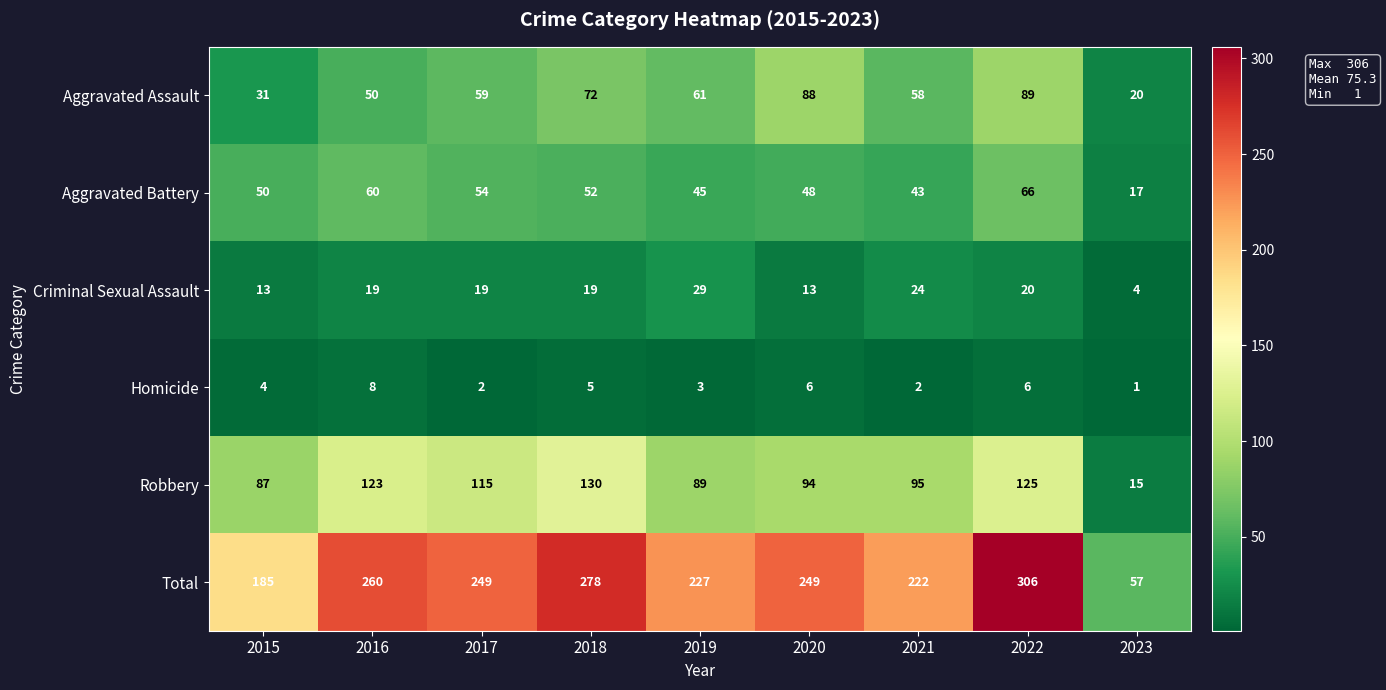

Is the value of Aggravated Battery at 2022 greater than the value of Criminal Sexual Assault at 2015?

Yes